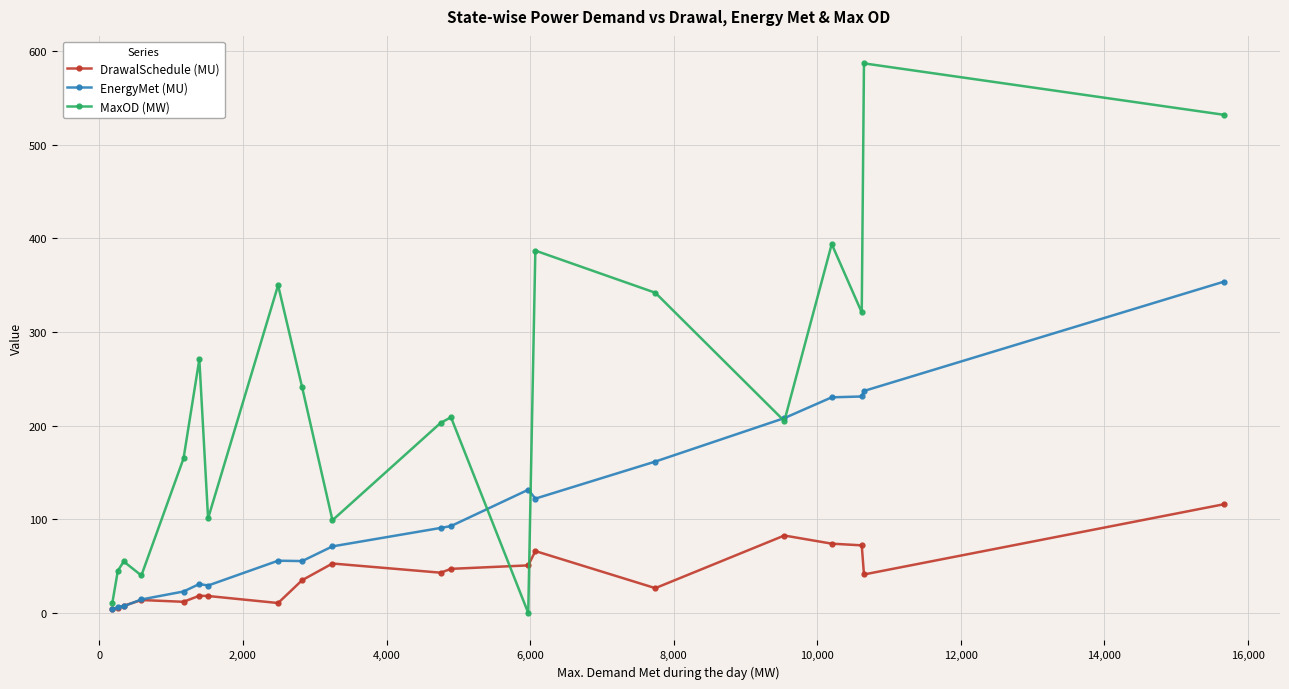

Which series has the largest range (max minus min)?

MaxOD (MW)